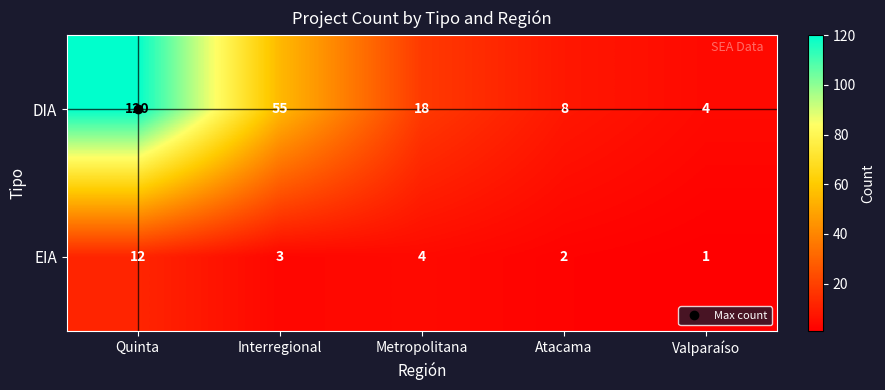

What is the difference between the DIA values at Valparaíso and Interregional?

51